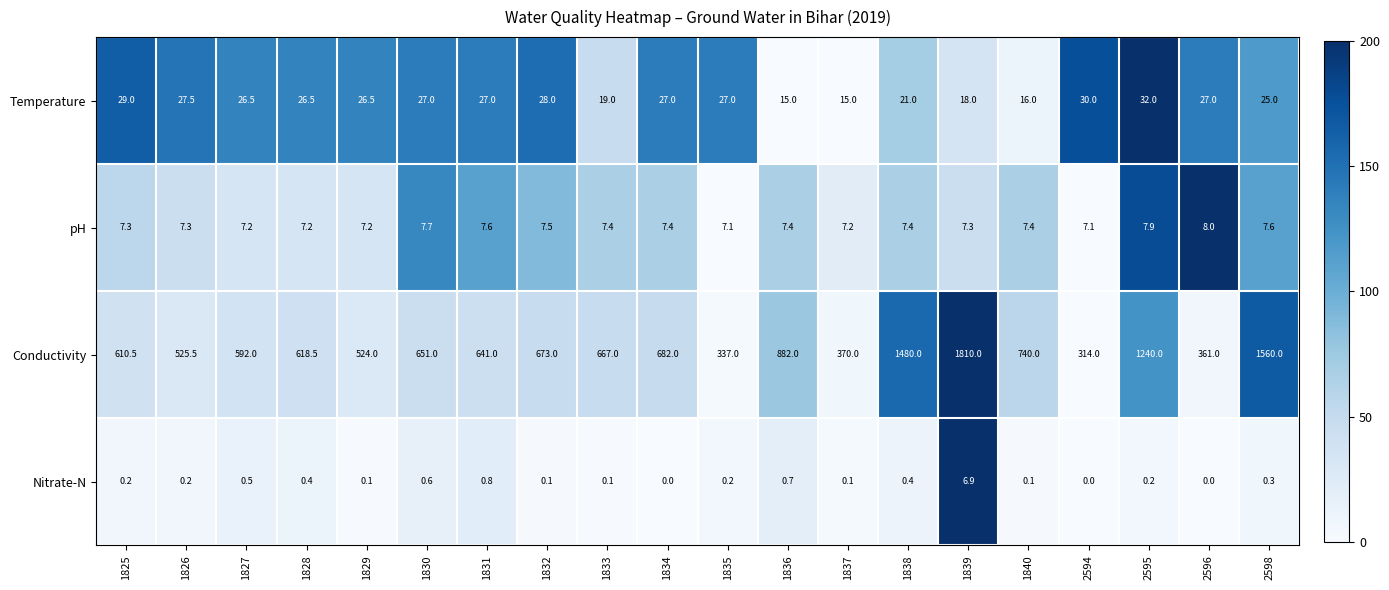

The Conductivity series shows 1810.0 at 1839. True or false?

True